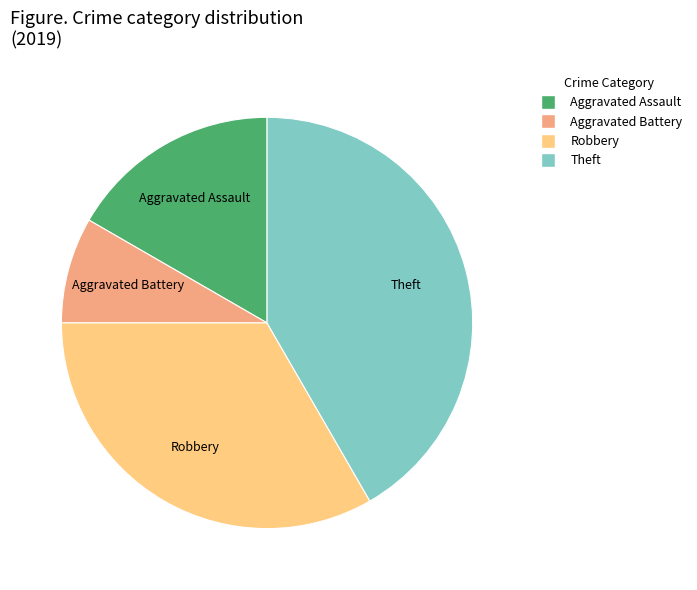

Does any single category account for the majority?

No